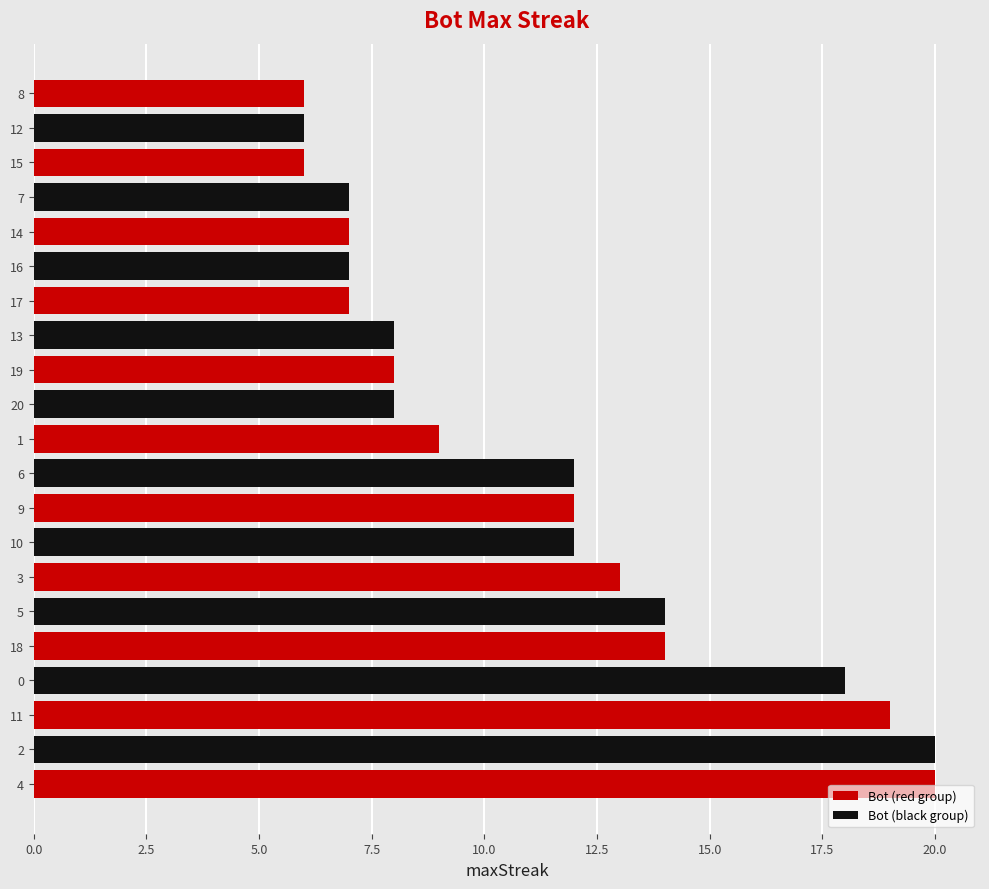

What is the label of the 8th bar from the left?

10